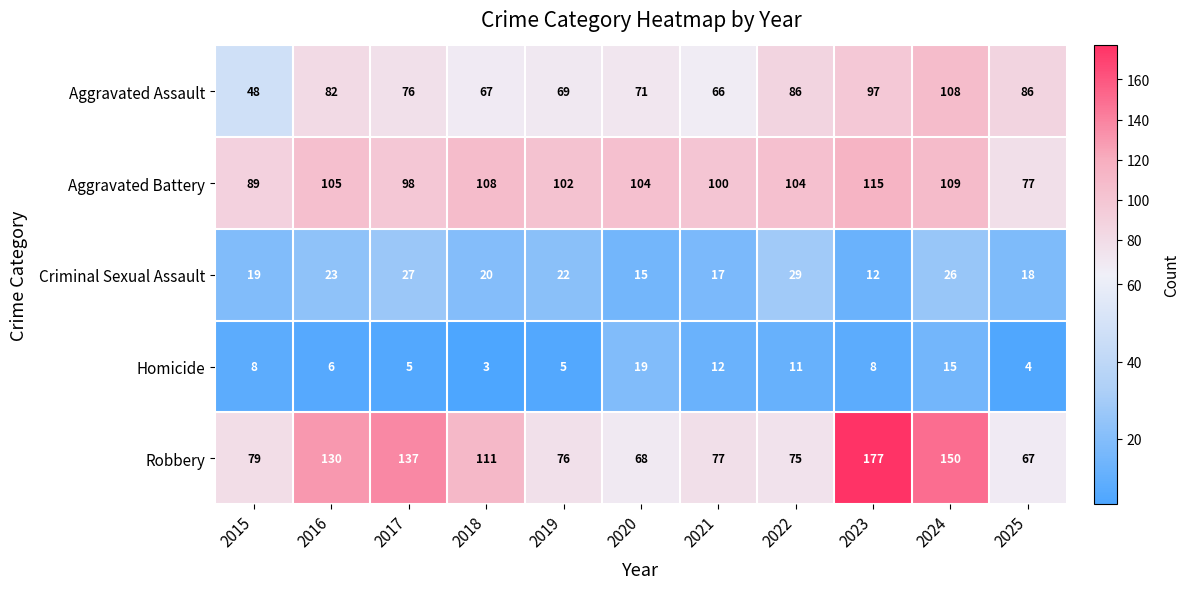

At which label does Criminal Sexual Assault first exceed 20?

2016